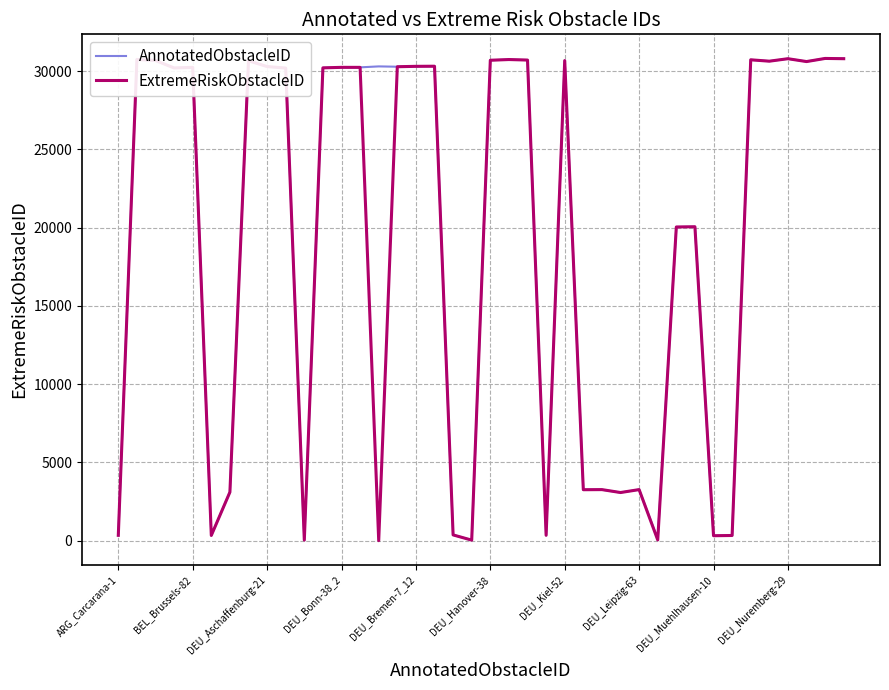

What is the maximum value shown in the chart?

30803